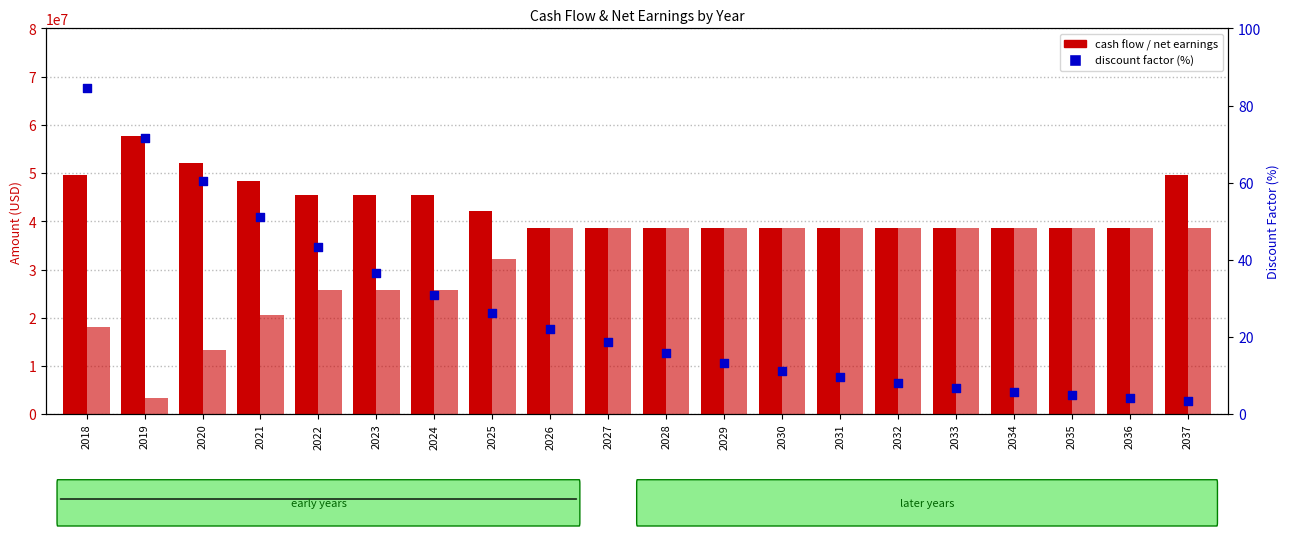

Which series has the largest Y range (max minus min)?

net earnings